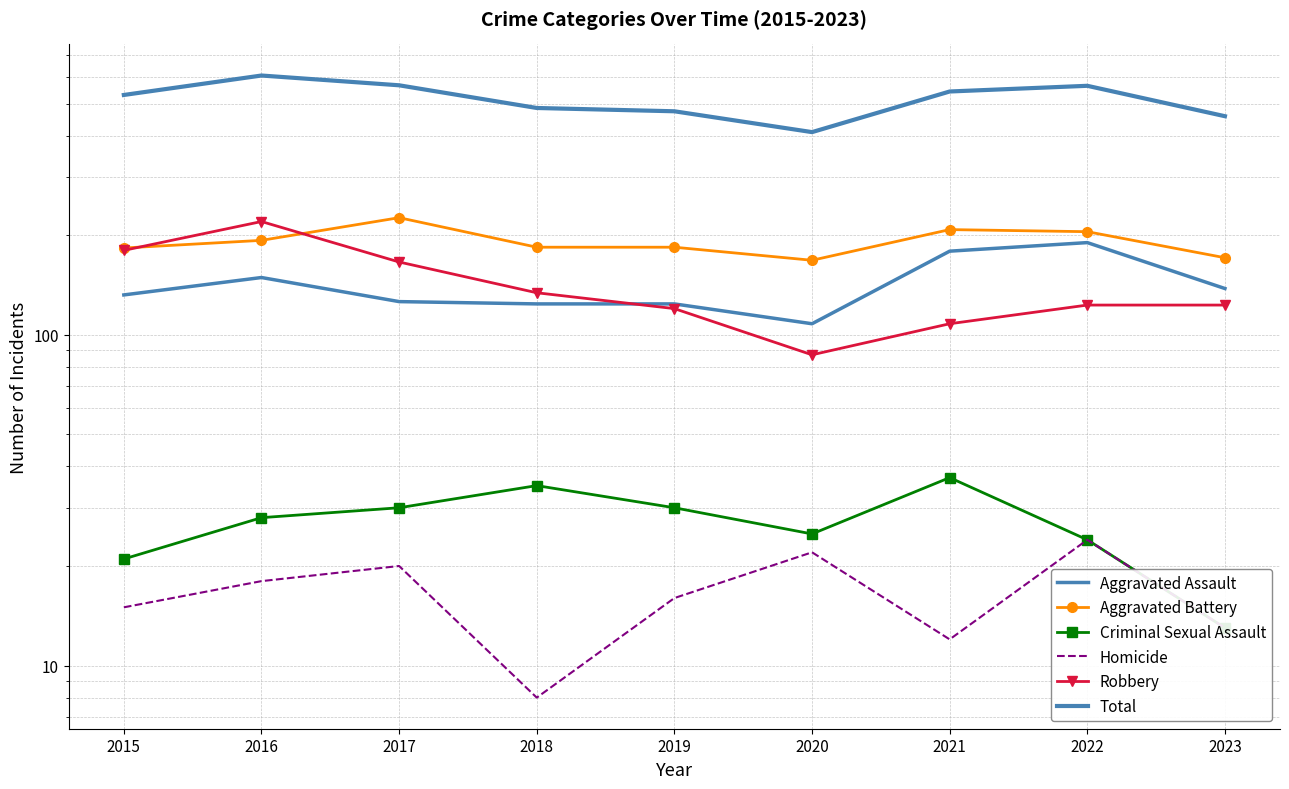

At which label is Total closest to 509?

2015